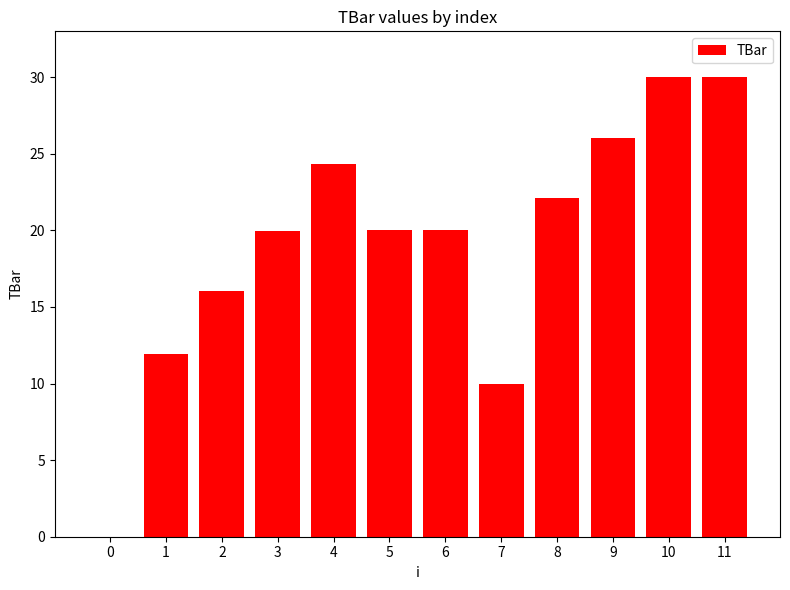

What is the ratio of the value at 8 to the value at 10?

0.7